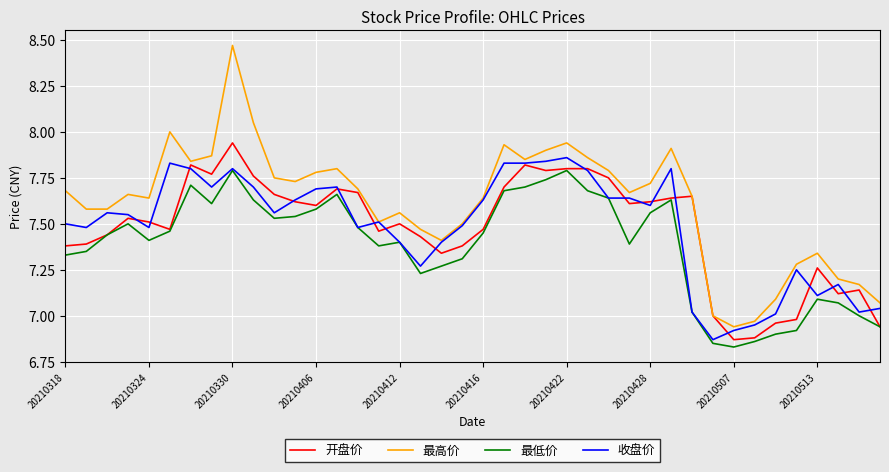

Which series has the largest total across all categories?

最高价